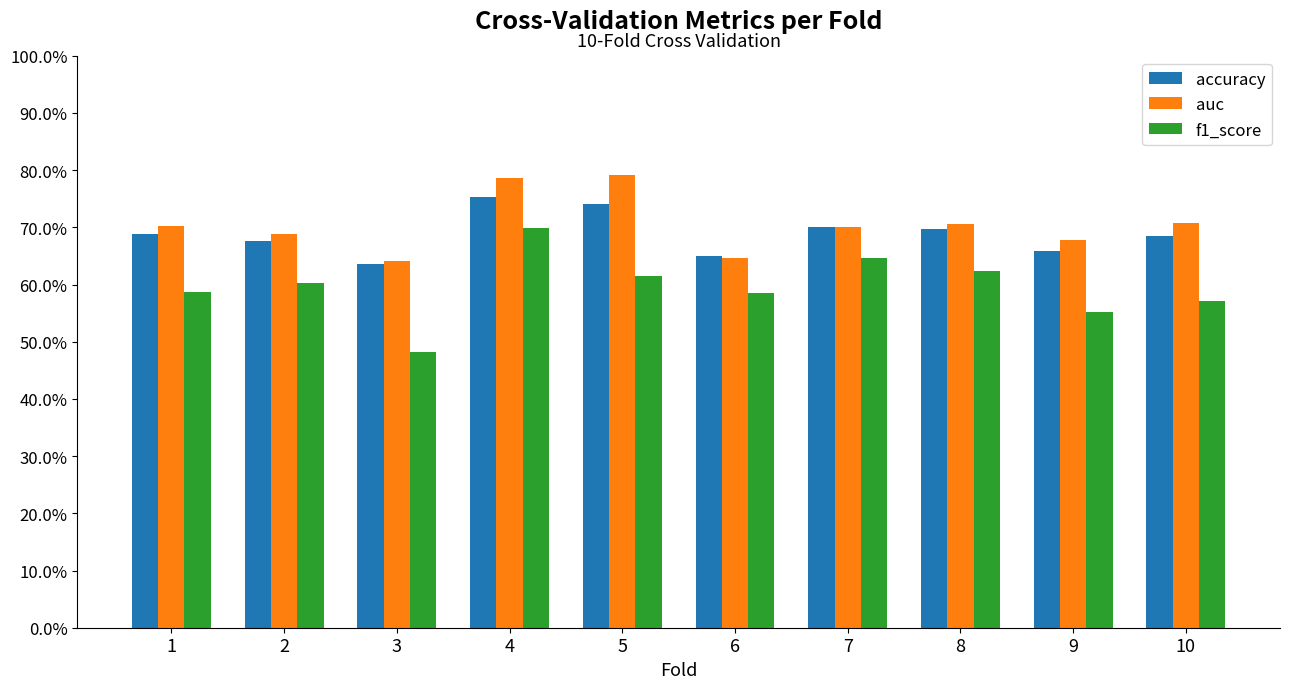

What is the total value across all series at 3?

1.8